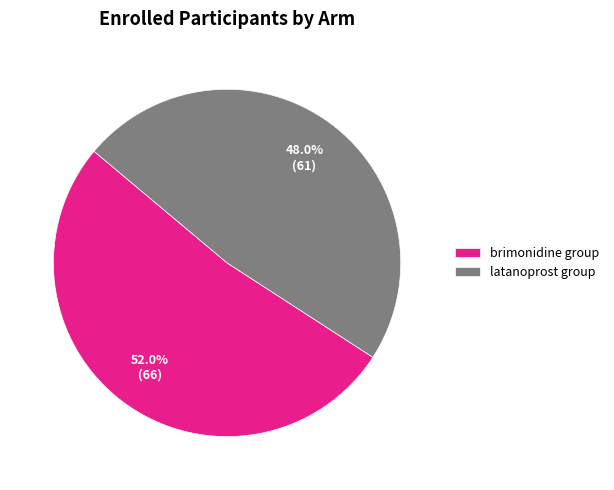

Combined, do brimonidine group and latanoprost group account for over 50%?

Yes